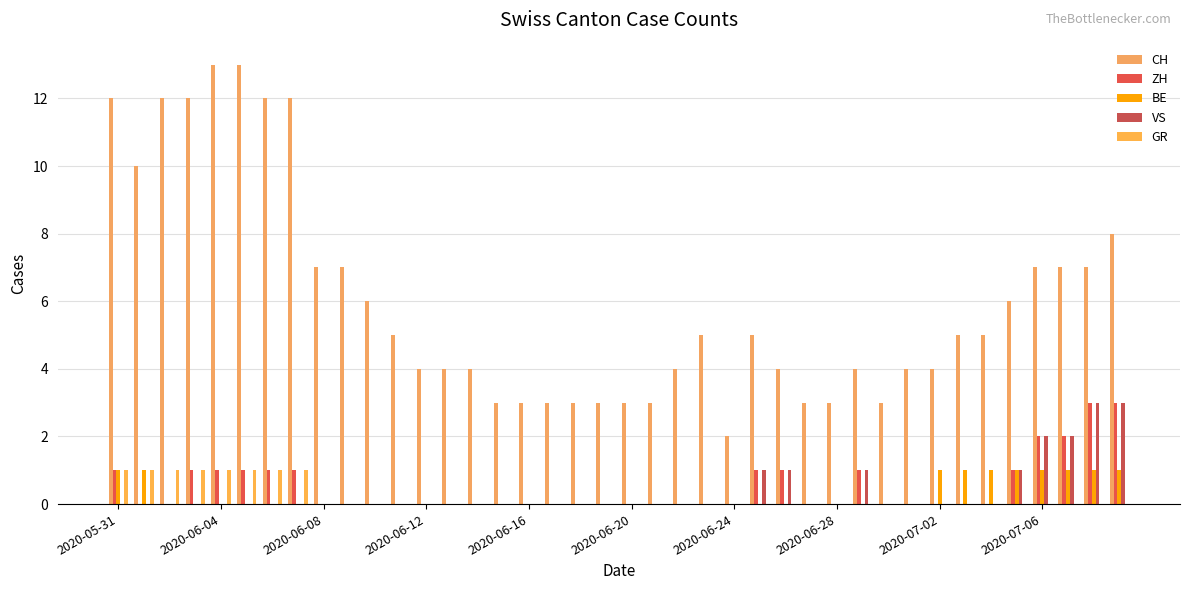

Reading left to right, what are all the values shown in this chart?

CH: 12	10	12	12	13	13	12	12	7	7	6	5	4	4	4	3	3	3	3	3	3	3	4	5	2	5	4	3	3	4	3	4	4	5	5	6	7	7	7	8
ZH: 1	0	0	1	1	1	1	1	0	0	0	0	0	0	0	0	0	0	0	0	0	0	0	0	0	1	1	0	0	1	0	0	0	0	0	1	2	2	3	3
BE: 1	1	0	0	0	0	0	0	0	0	0	0	0	0	0	0	0	0	0	0	0	0	0	0	0	0	0	0	0	0	0	0	1	1	1	1	1	1	1	1
VS: 0	0	0	0	0	0	0	0	0	0	0	0	0	0	0	0	0	0	0	0	0	0	0	0	0	1	1	0	0	1	0	0	0	0	0	1	2	2	3	3
GR: 1	1	1	1	1	1	1	1	0	0	0	0	0	0	0	0	0	0	0	0	0	0	0	0	0	0	0	0	0	0	0	0	0	0	0	0	0	0	0	0